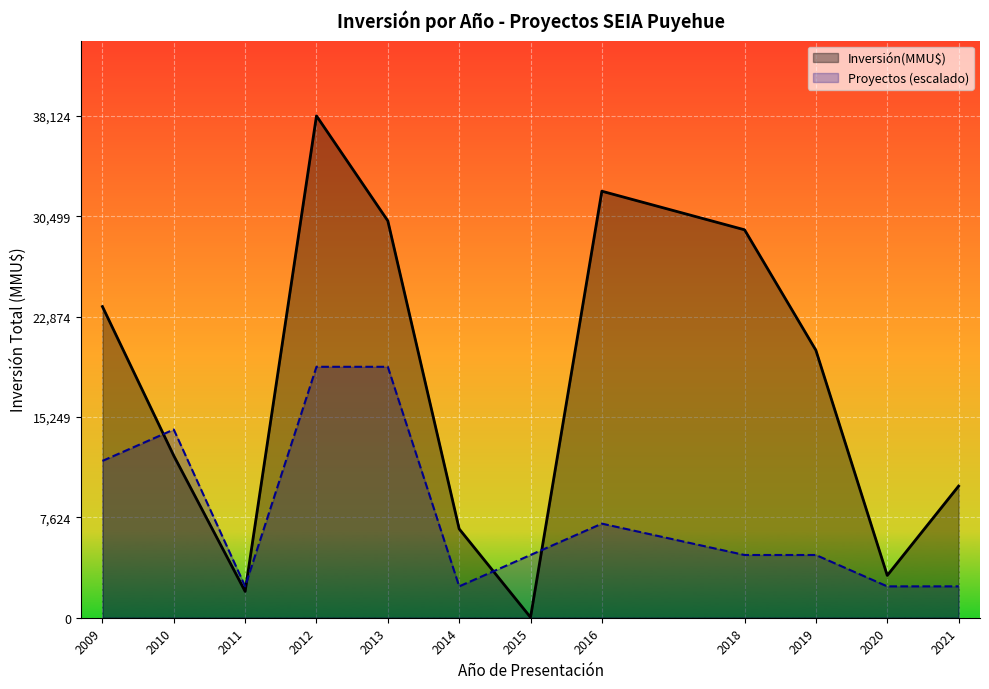

How many interior local peaks does the Inversión(MMU$) series have?

2